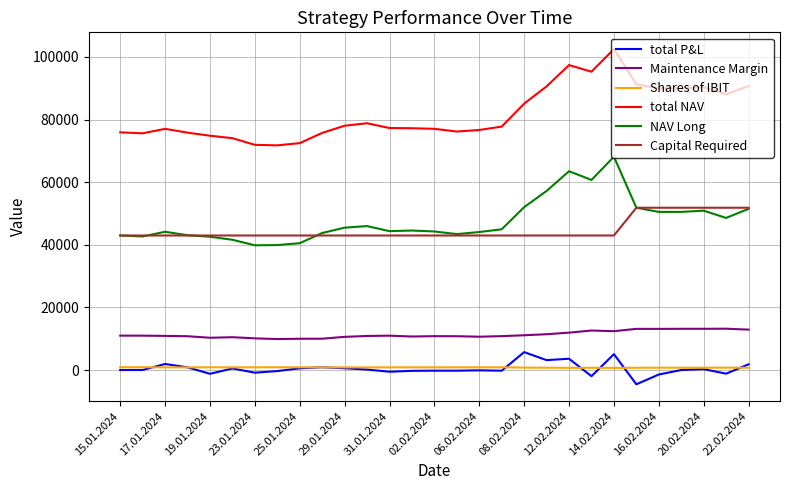

How many lines are shown in the chart?

6